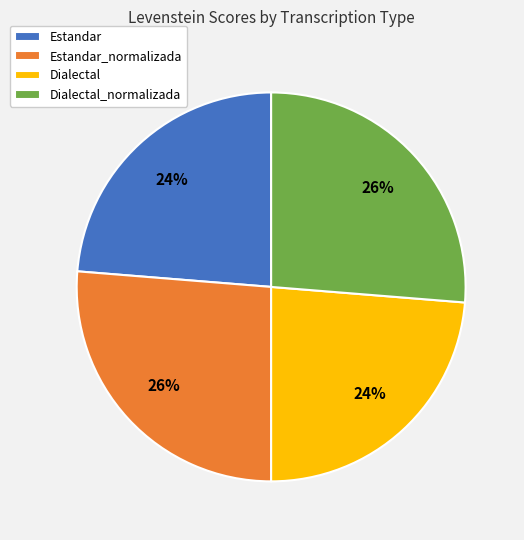

To the nearest percent, what portion does Dialectal represent?

24%